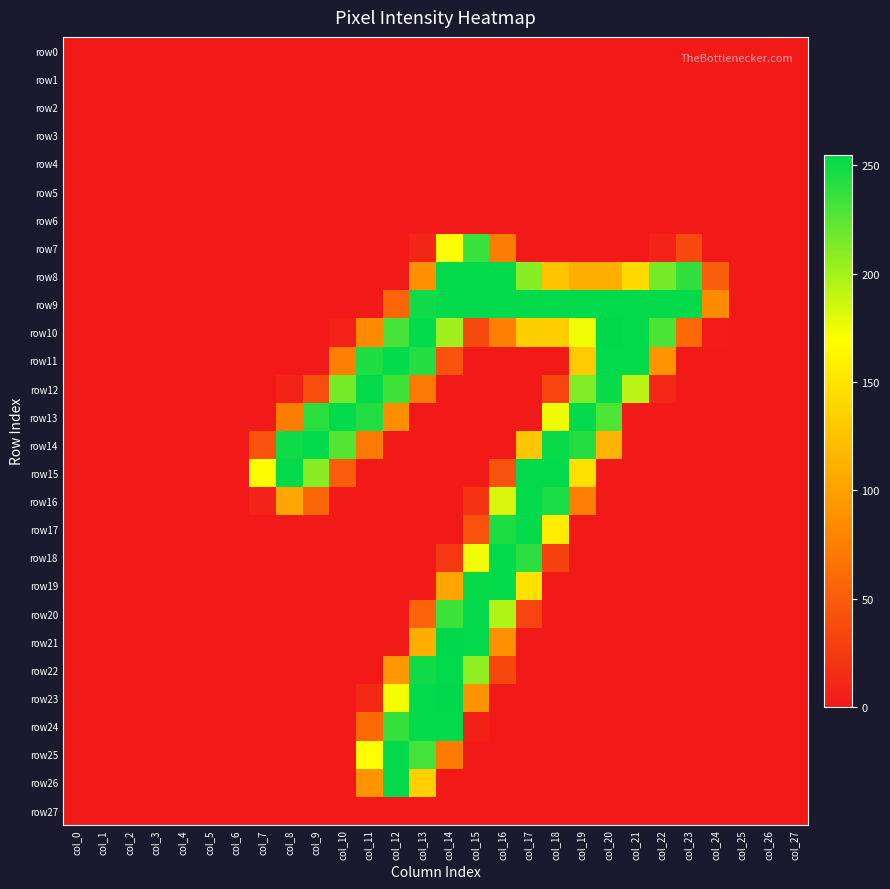

Count the number of categories in the chart.

28